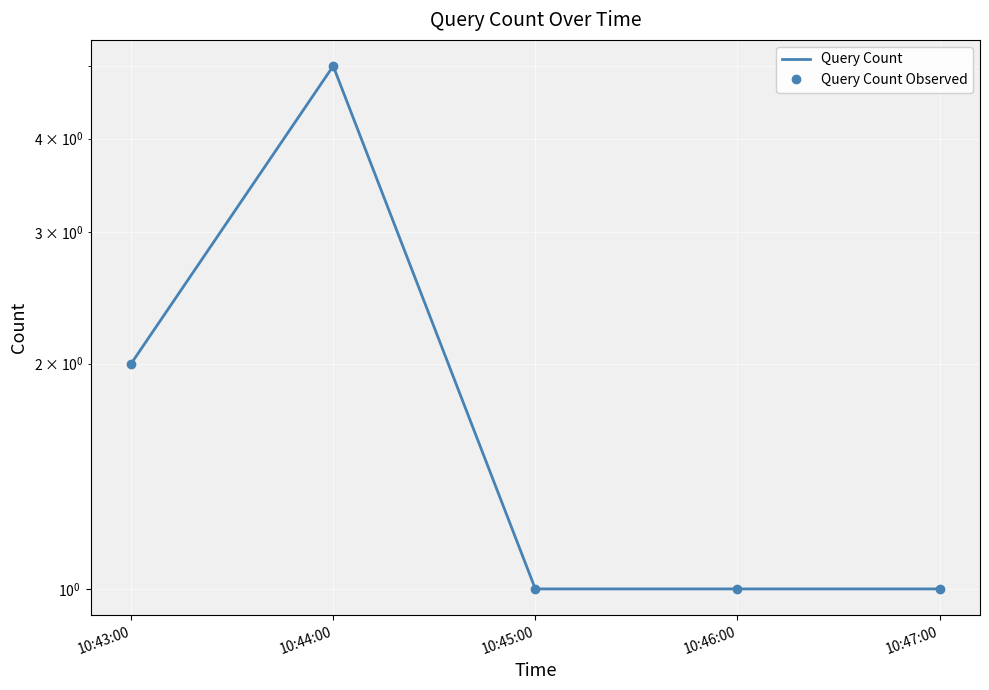

At which category is the sum across all series the highest?

10:44:00